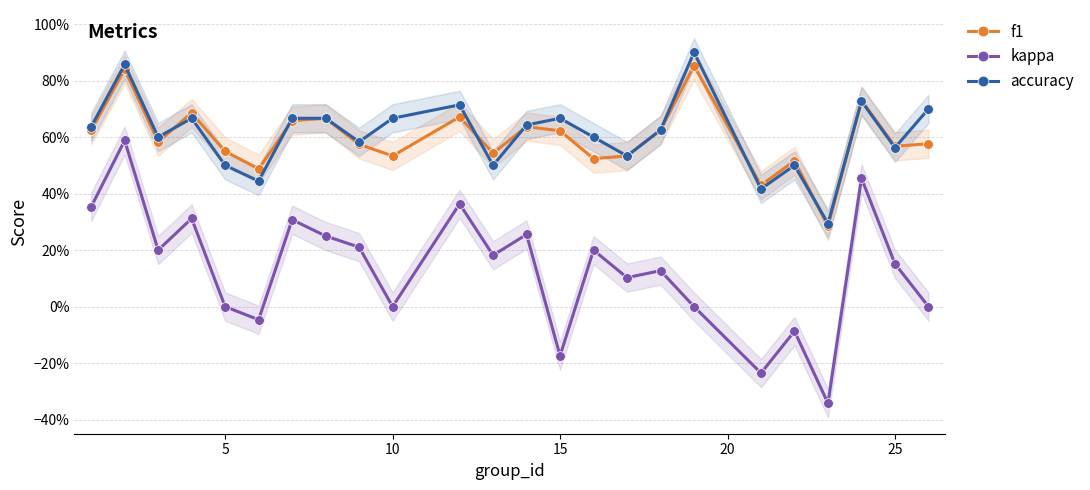

True or false: kappa and accuracy cross at least once.

False